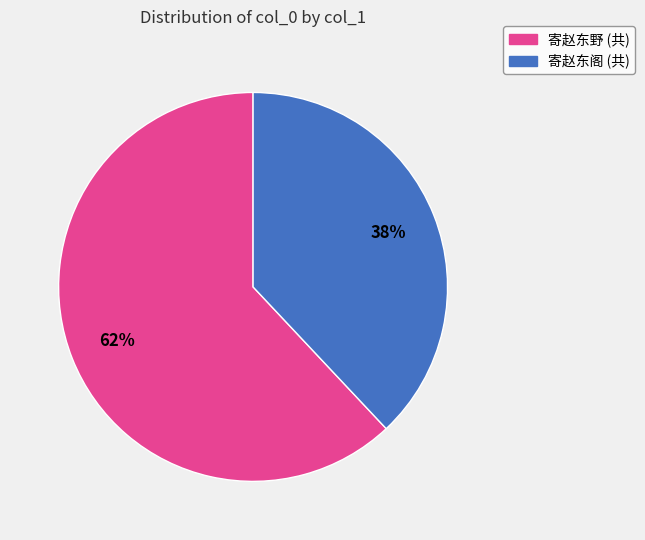

To the nearest percent, what is the average slice percentage?

50%